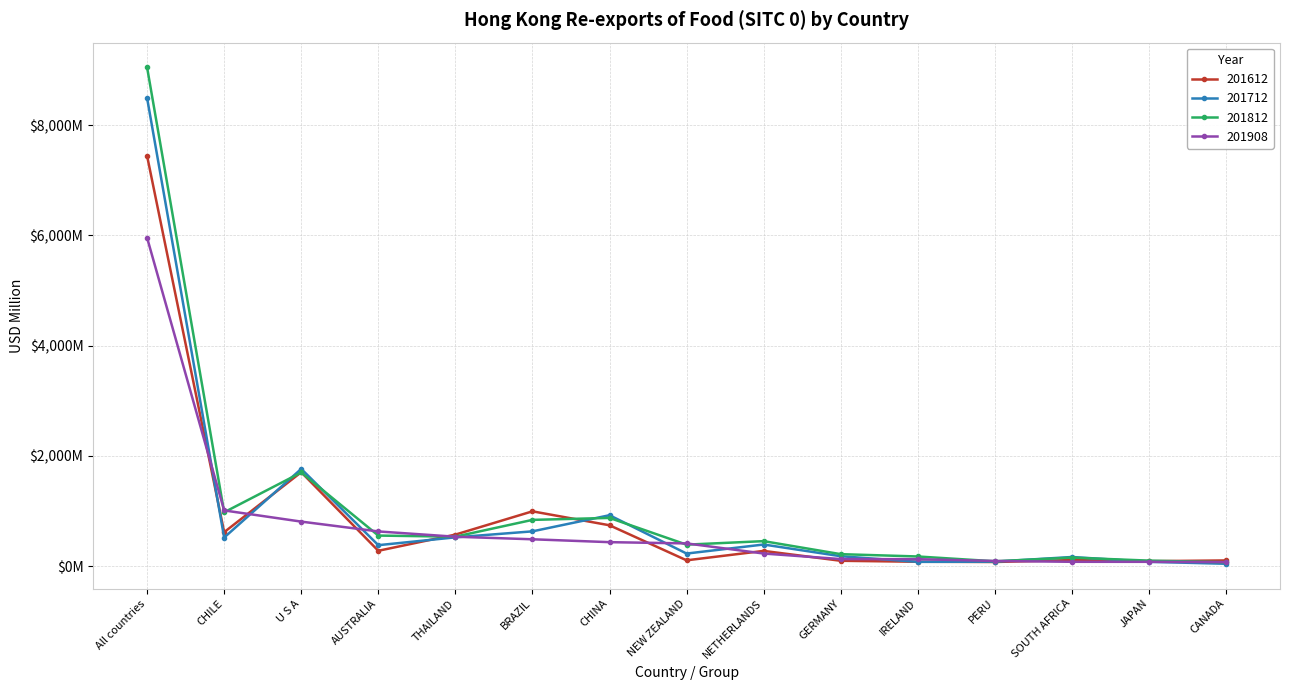

Is this an area chart (filled region under the line)?

No